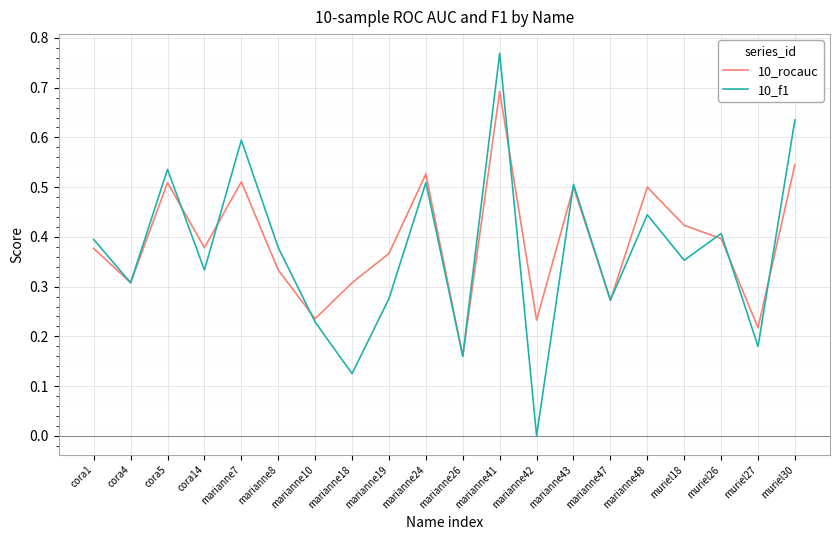

The 10_rocauc series shows 0.5 at muriel30. True or false?

True